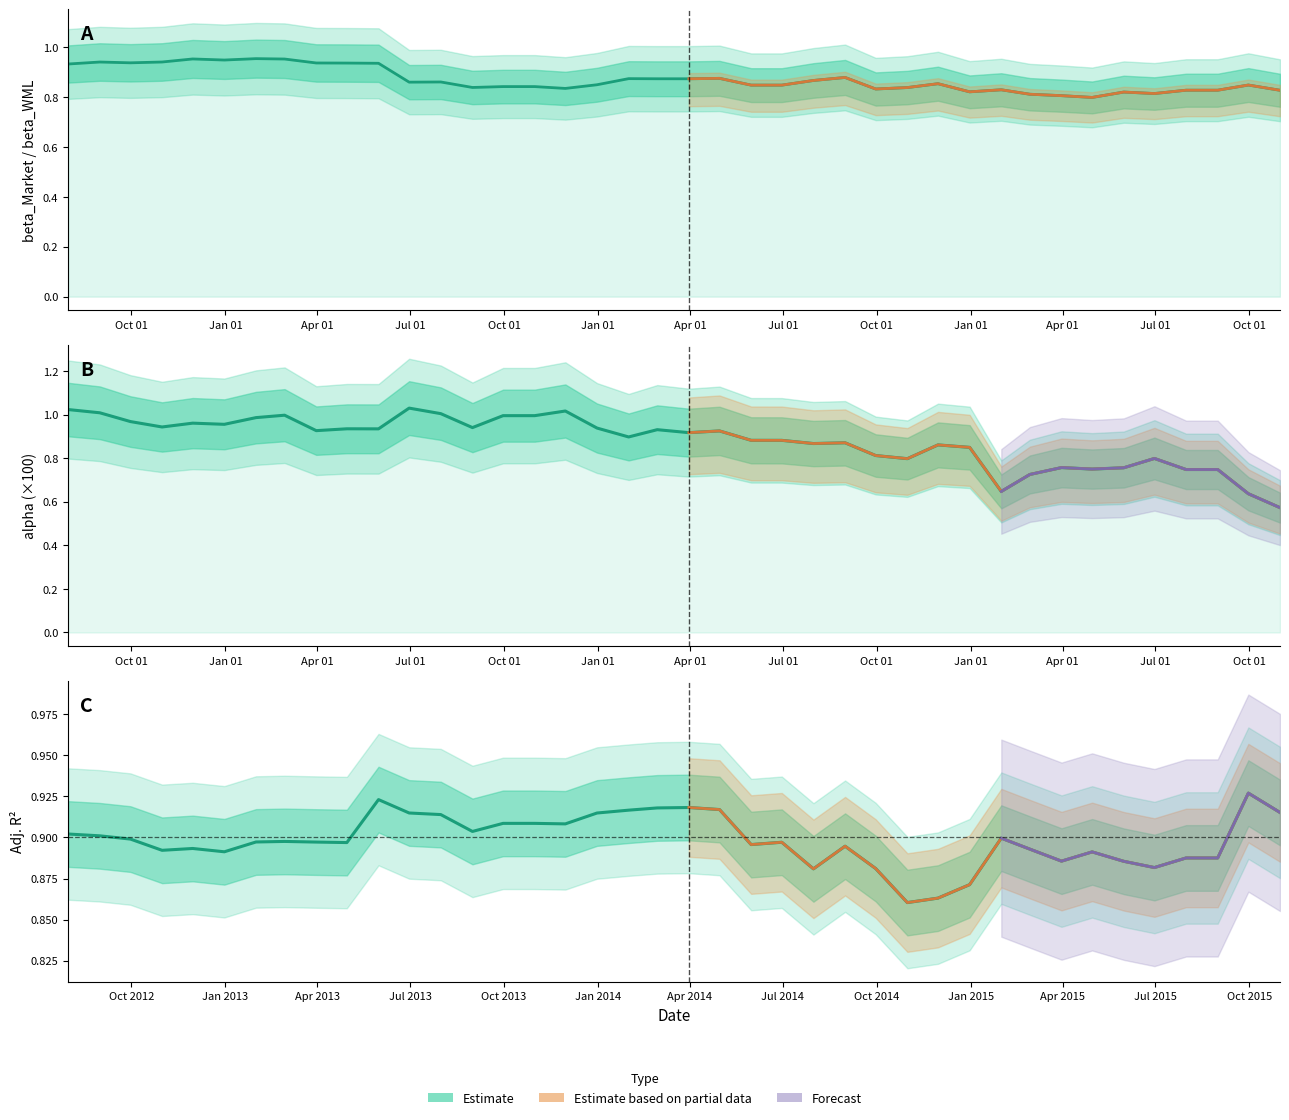

At how many categories does at least one series exceed 1?

5